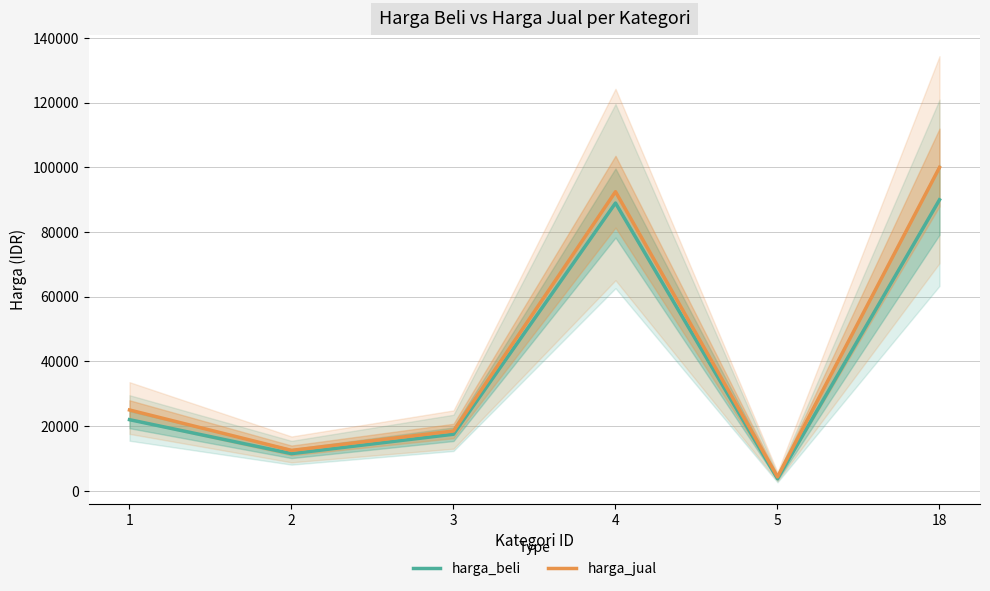

How many lines are shown in the chart?

2